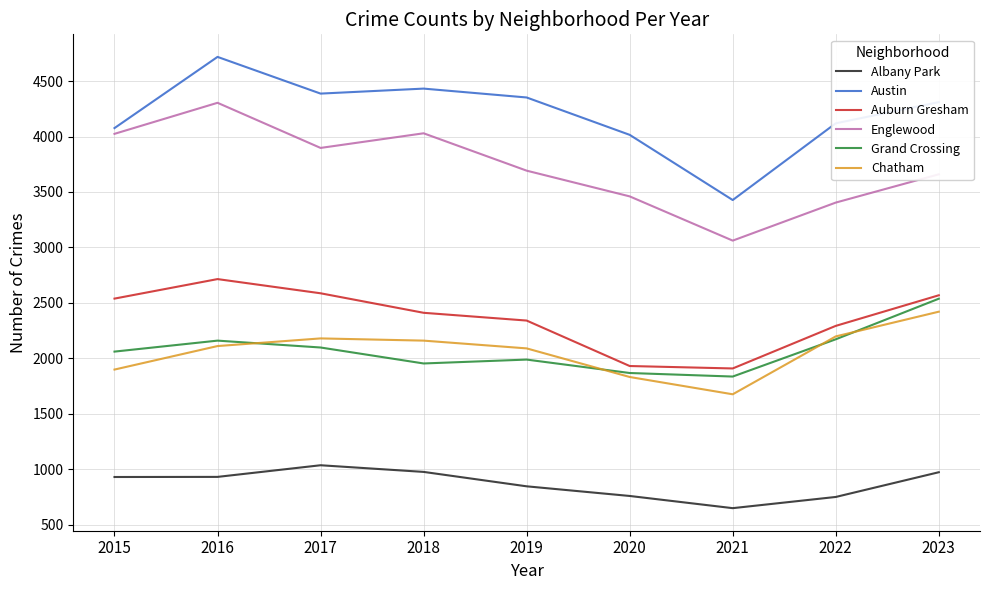

Is it true that Albany Park equals 845 at 2019?

True